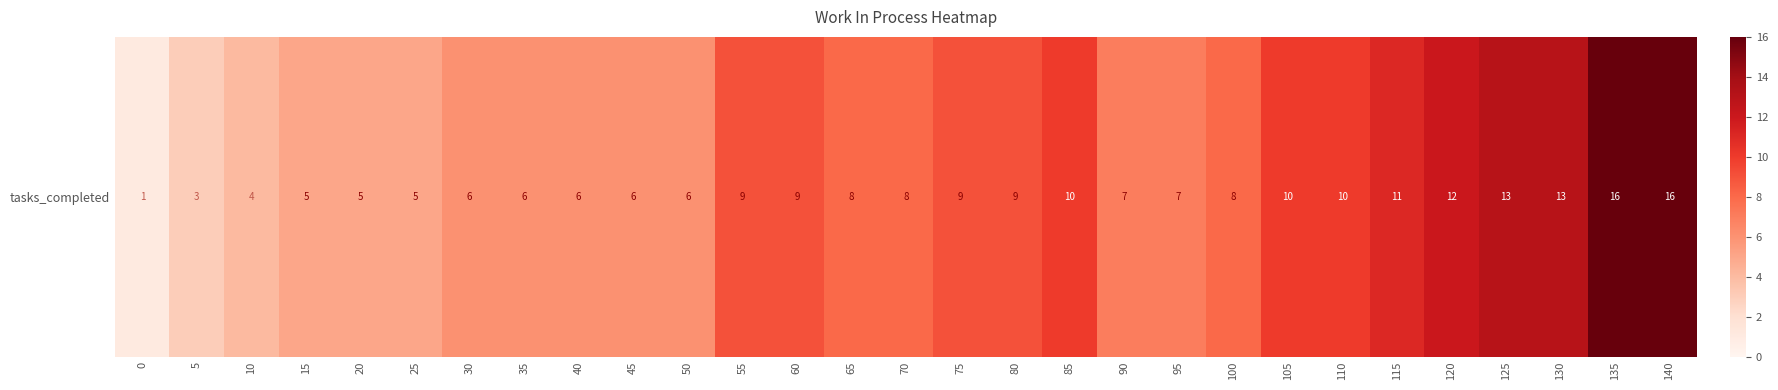

Which label corresponds to the largest value in the chart?

135